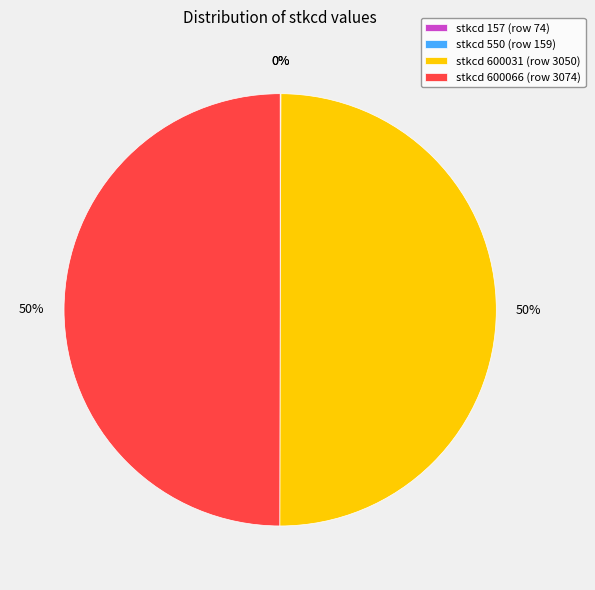

What percentage is the stkcd 600031 (row 3050) slice, to the nearest percent?

50%